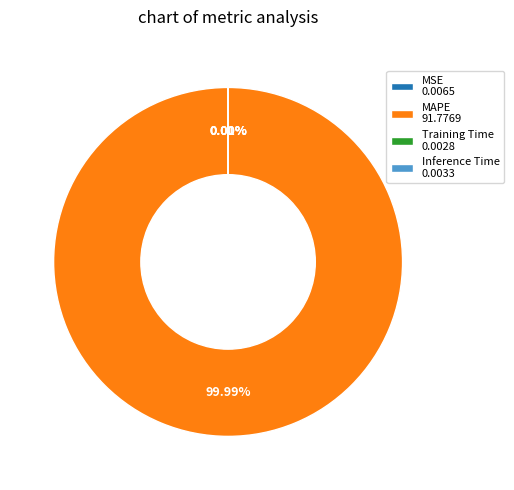

Does any single category account for the majority?

Yes